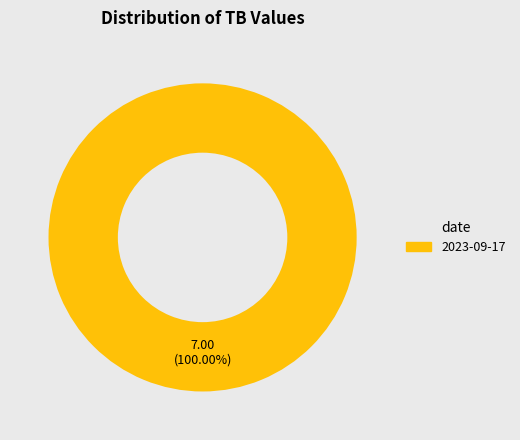

Is there any slice that represents more than half of the pie?

Yes